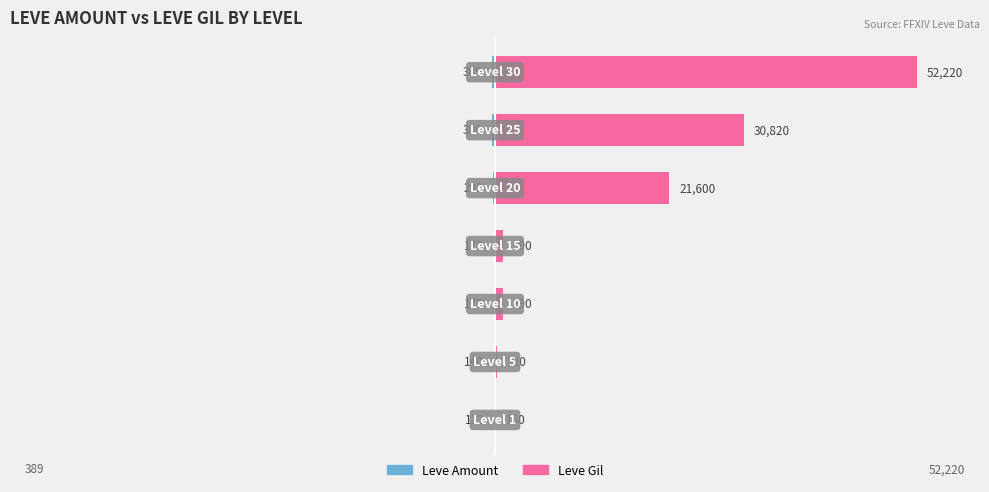

What is the greatest value displayed?

52220